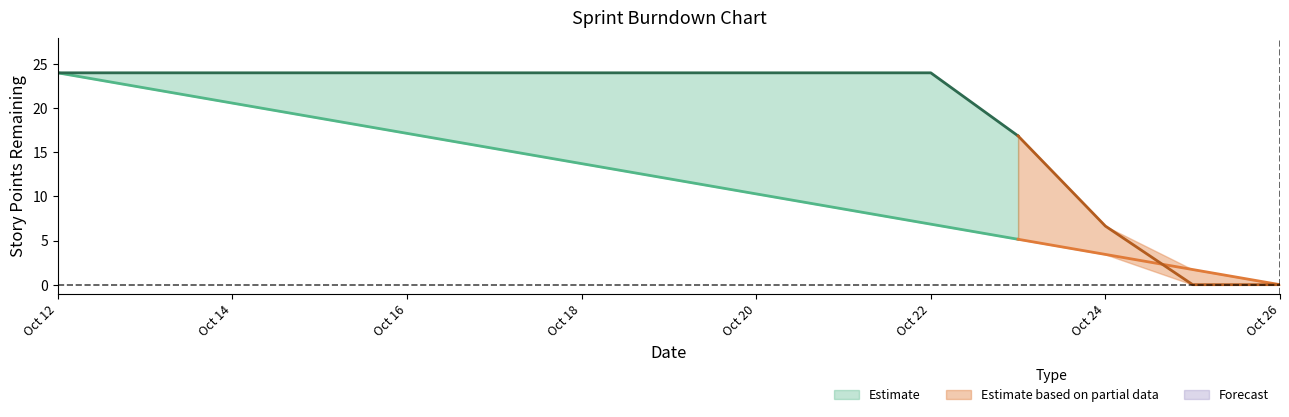

What is the difference between the highest and lowest values at 6?

10.3